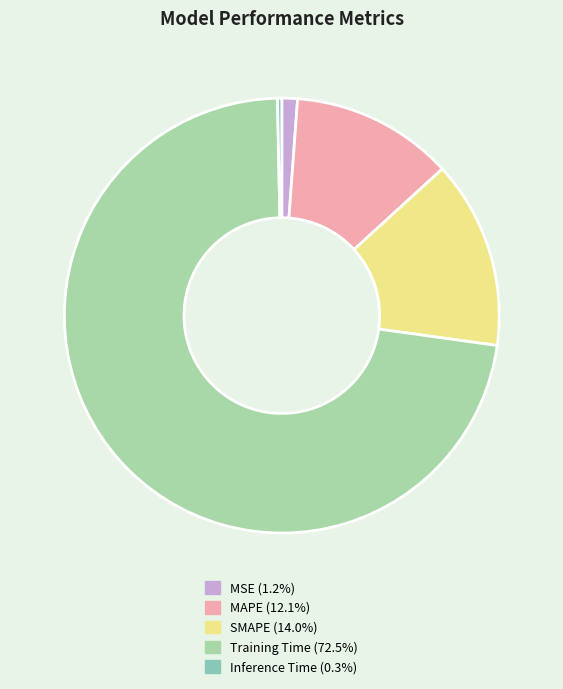

Is the sum of MSE and Training Time greater than half?

Yes